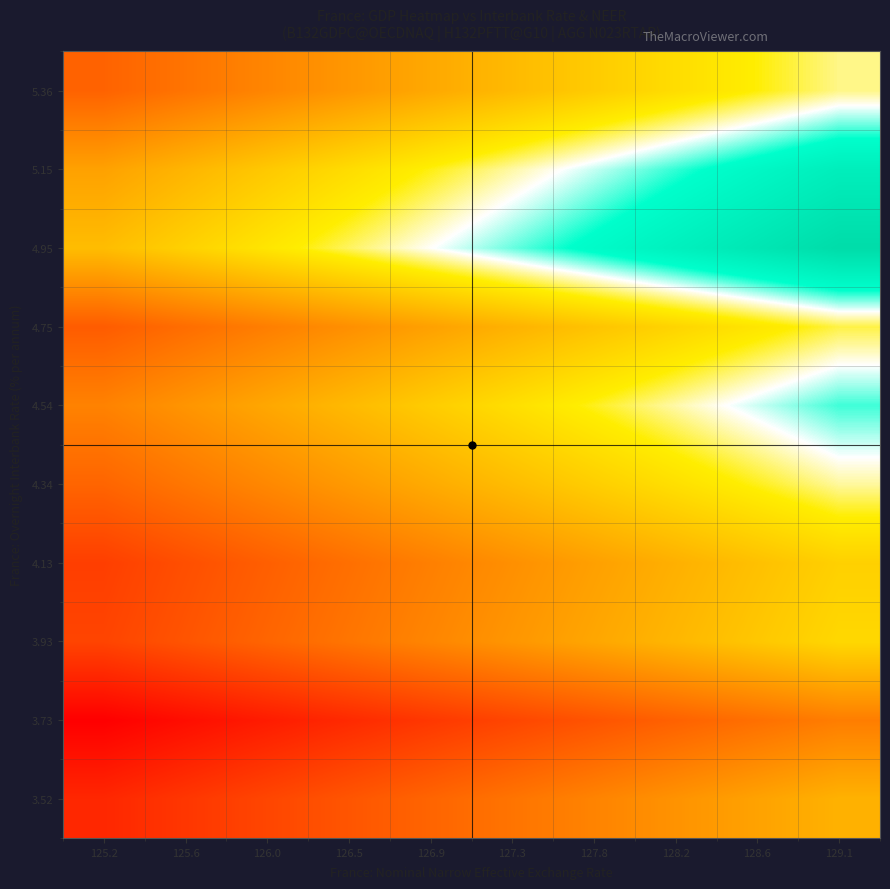

At which category is the sum across all series the highest?

129.1